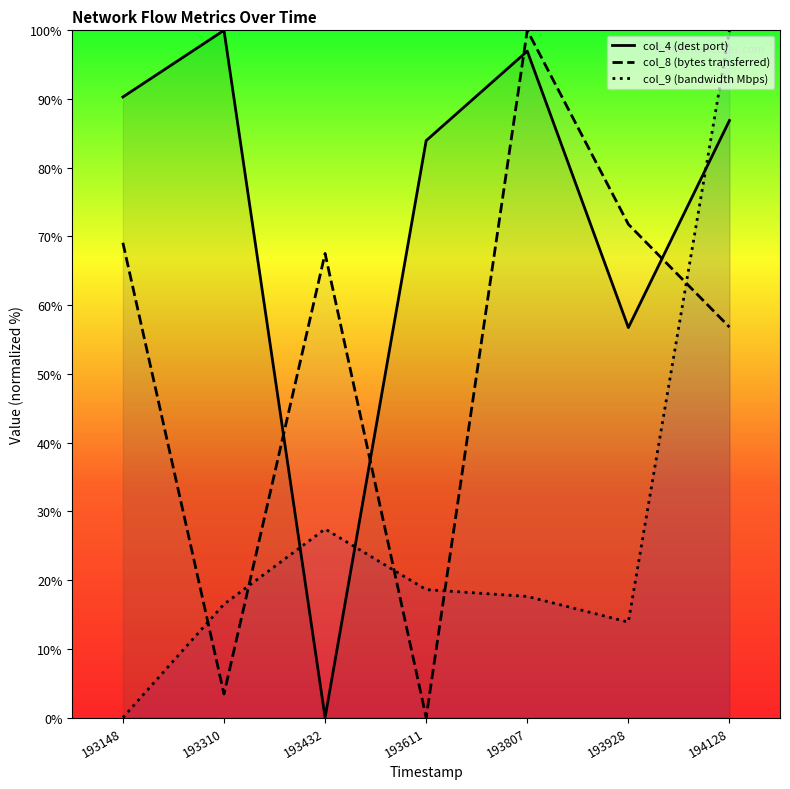

The value of col_9 (bandwidth Mbps) at 193310 is 16.5. True or false?

True